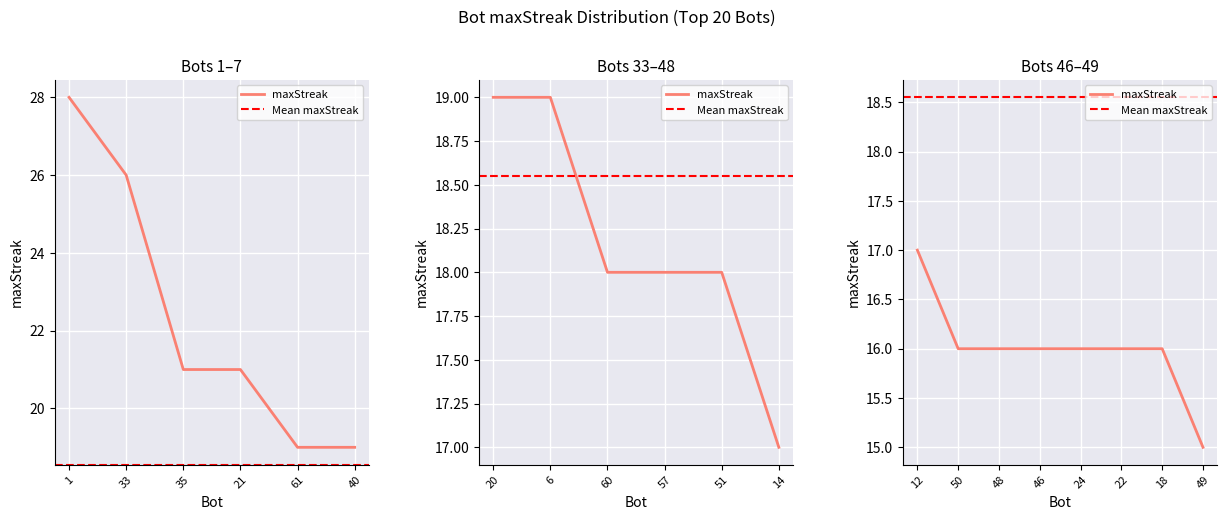

Reading right to left, extract all data points from this chart.

49=15	18=16	22=16	24=16	46=16	48=16	50=16	12=17	14=17	51=18	57=18	60=18	6=19	20=19	40=19	61=19	21=21	35=21	33=26	1=28